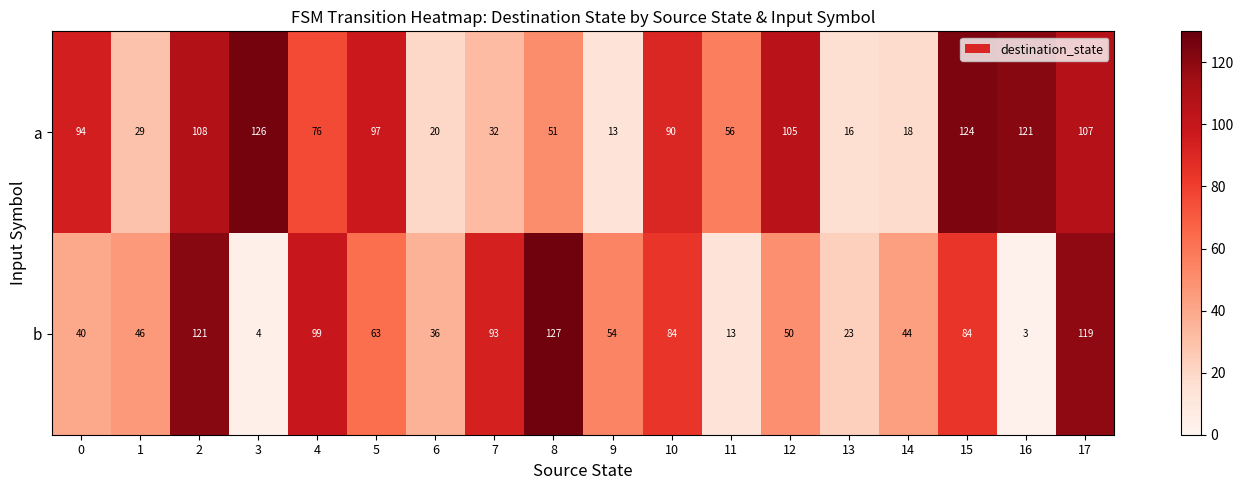

What is the maximum value shown in the chart?

127